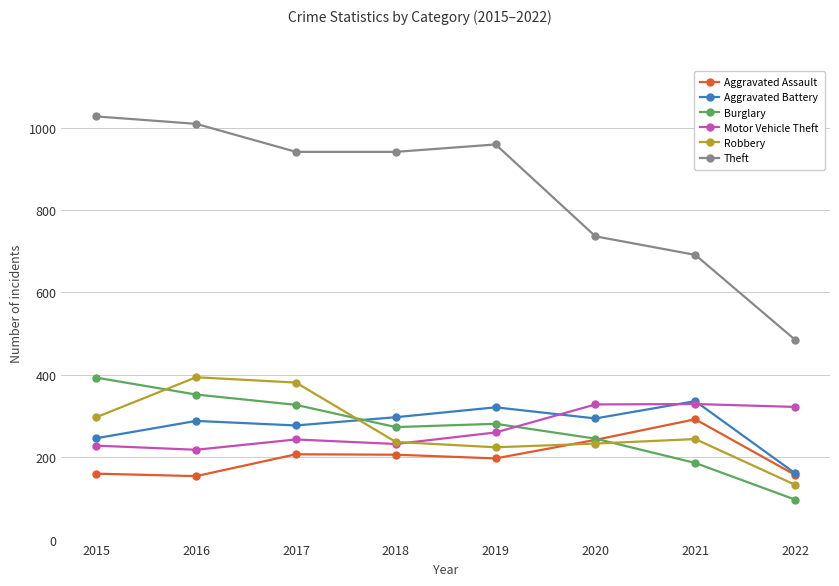

What is the difference between the highest and lowest values at 2017?

734